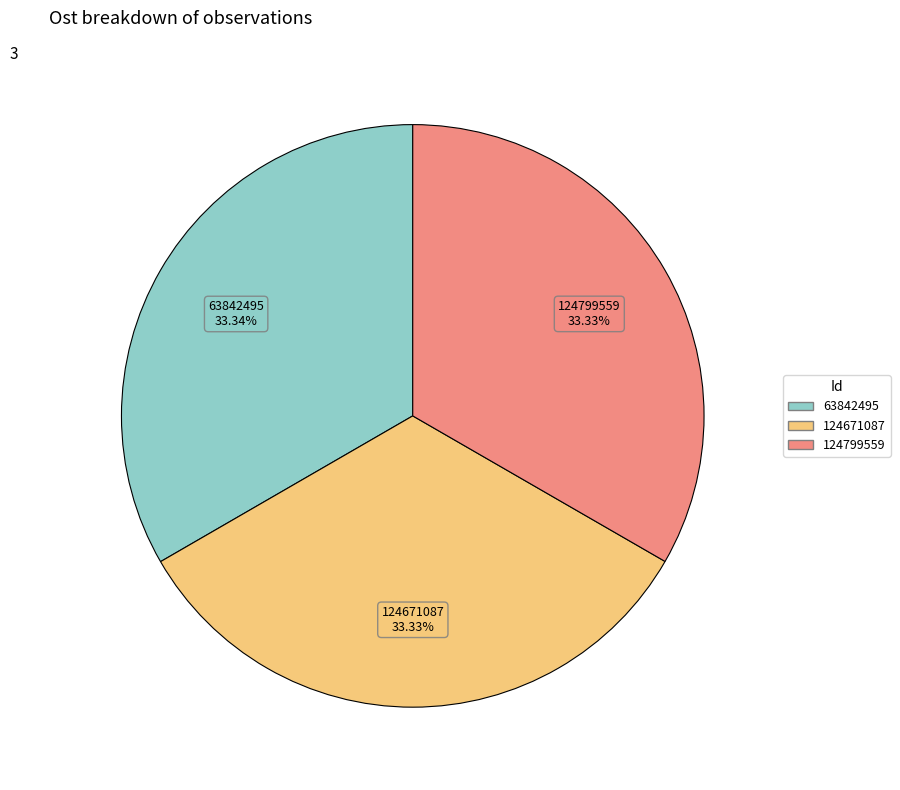

Approximately how many times larger is the value at 124799559 compared to 63842495?

1.0